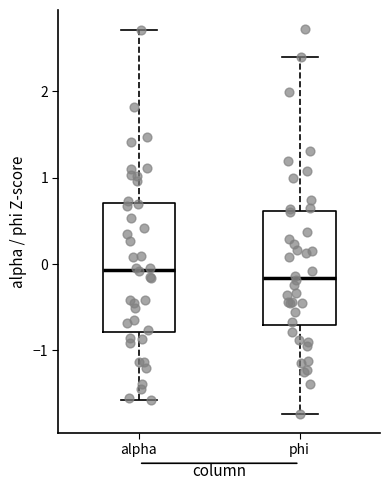

Reading left to right, read every box against the y-axis: the position of its median line, the range the box covers, and the ends of its whiskers. The values are not printed on the chart, so give them approximately, as read against the axis.

alpha: median -0.1, box -0.8 to 0.7, whiskers -1.6 to 2.7
phi: median -0.2, box -0.7 to 0.6, whiskers -1.7 to 2.4